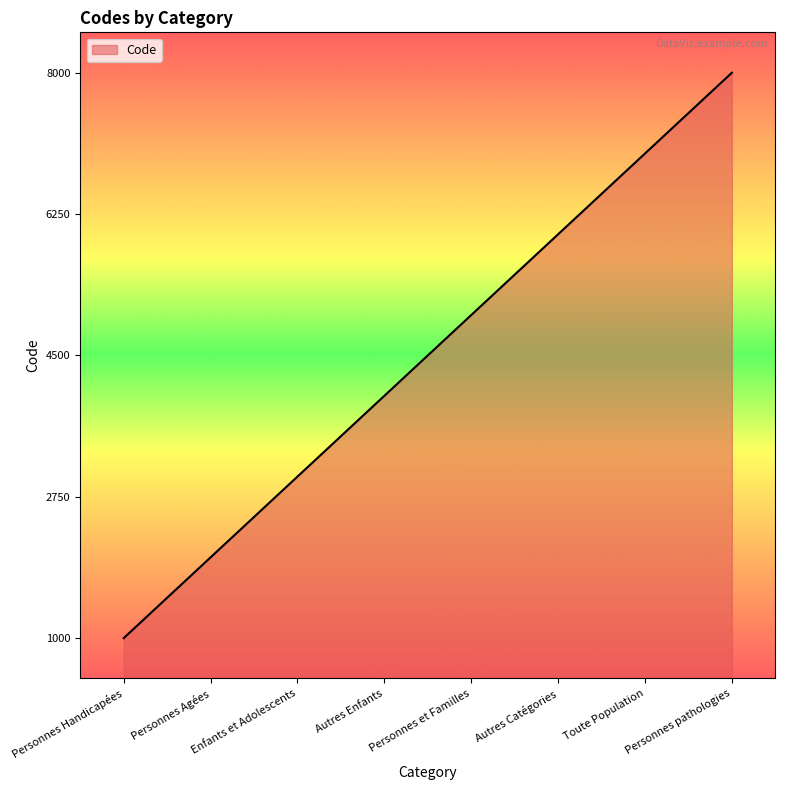

The value at Autres Catégories is 9278. True or false?

False